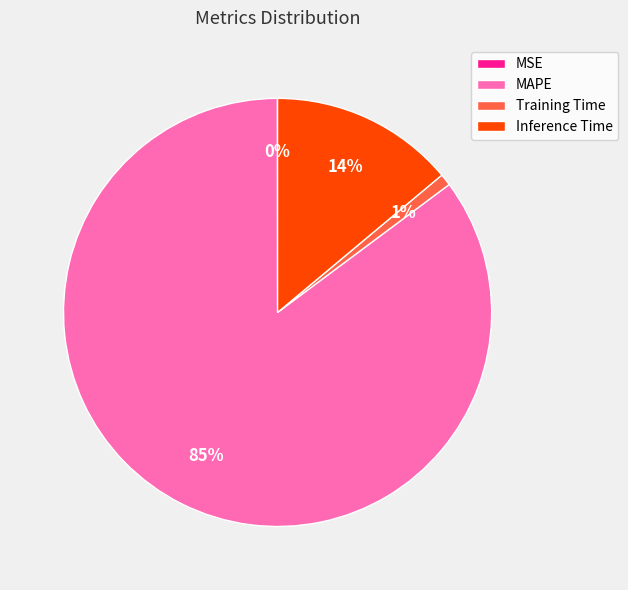

Does MAPE represent more than half of the total?

Yes